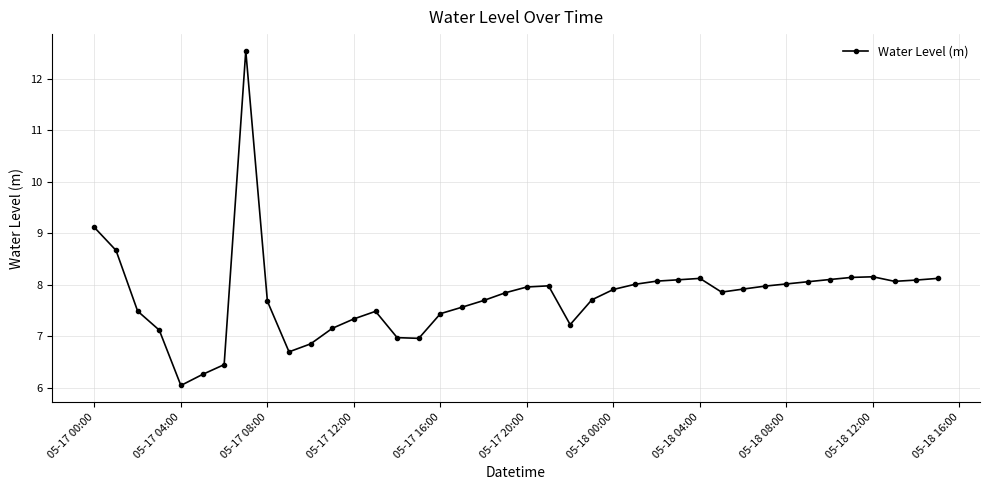

How many values exceed 7?

33